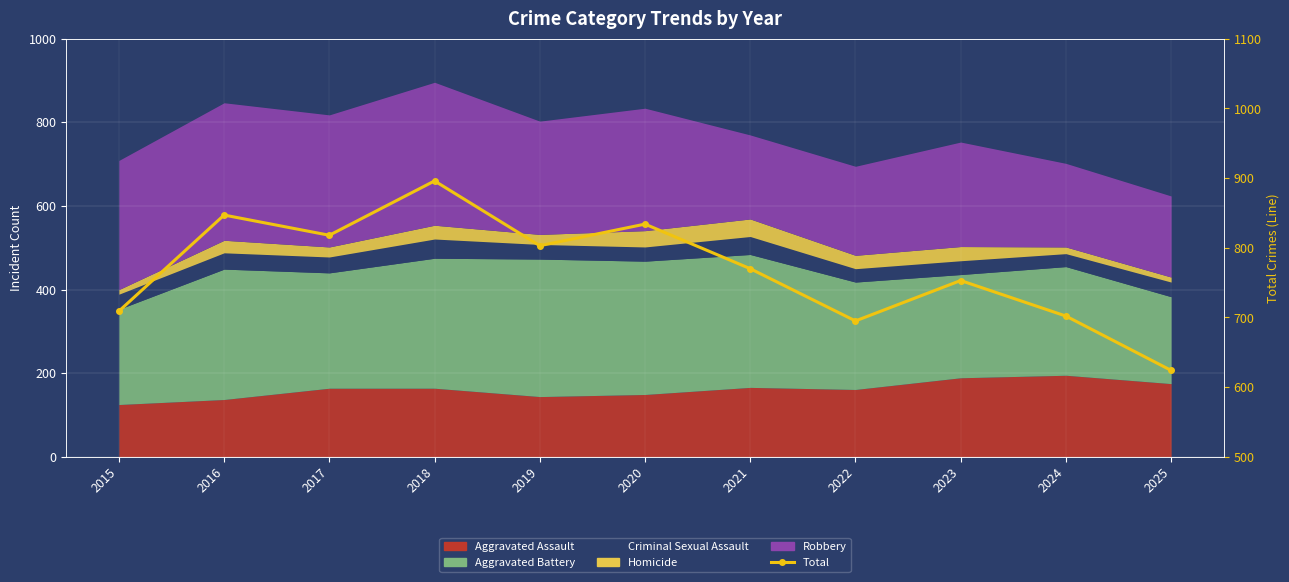

Rank the categories by value from highest to lowest.

2018, 2016, 2020, 2017, 2019, 2021, 2023, 2015, 2024, 2022, 2025